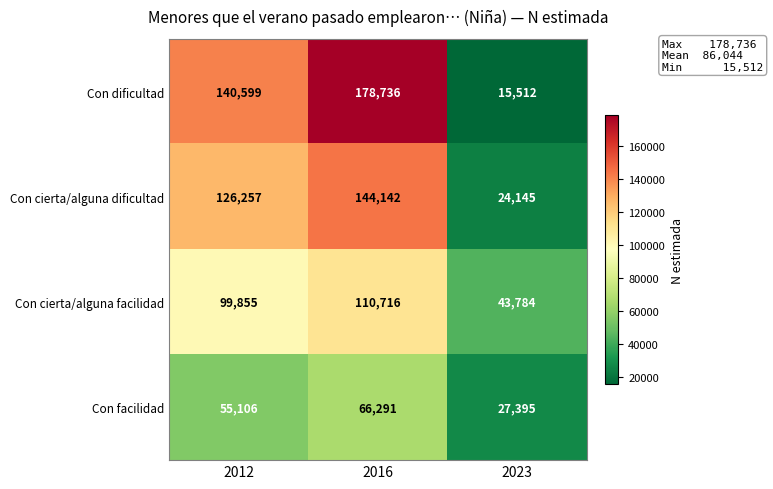

Count the number of data series in this chart.

4